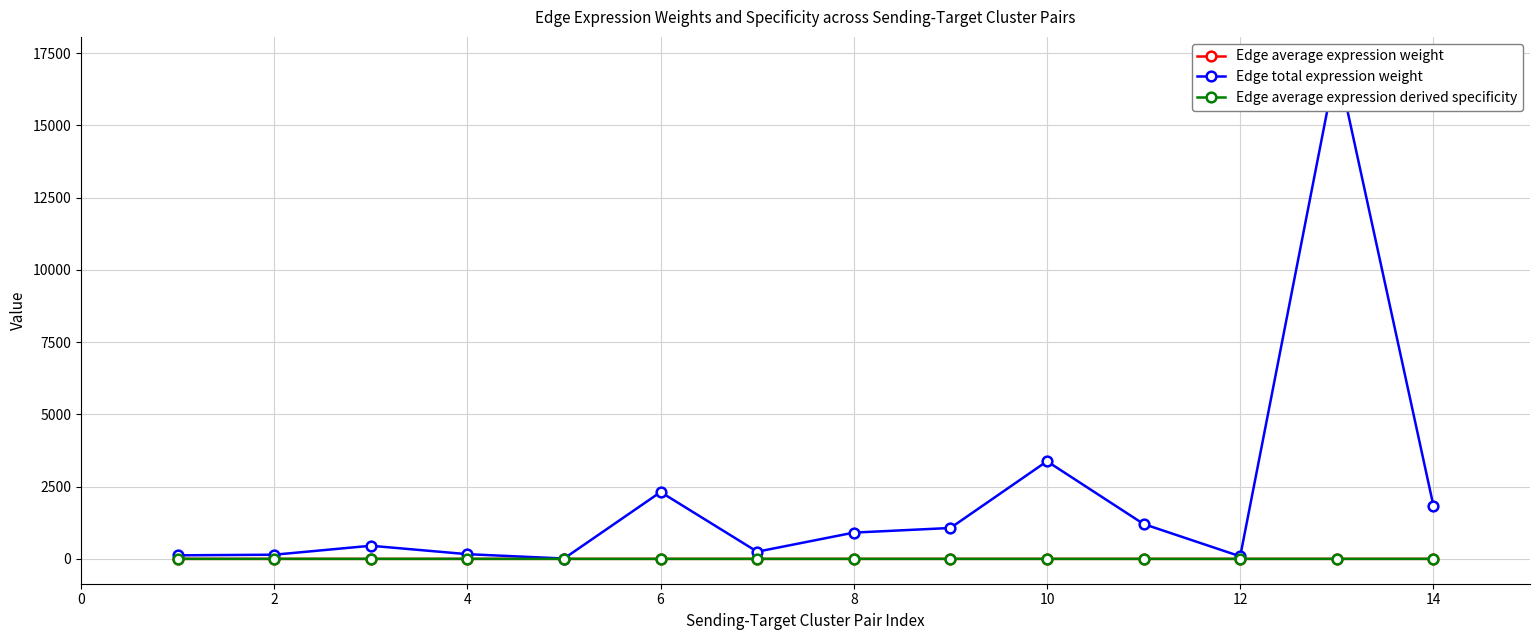

Does the chart display data point markers on the line(s)?

Yes